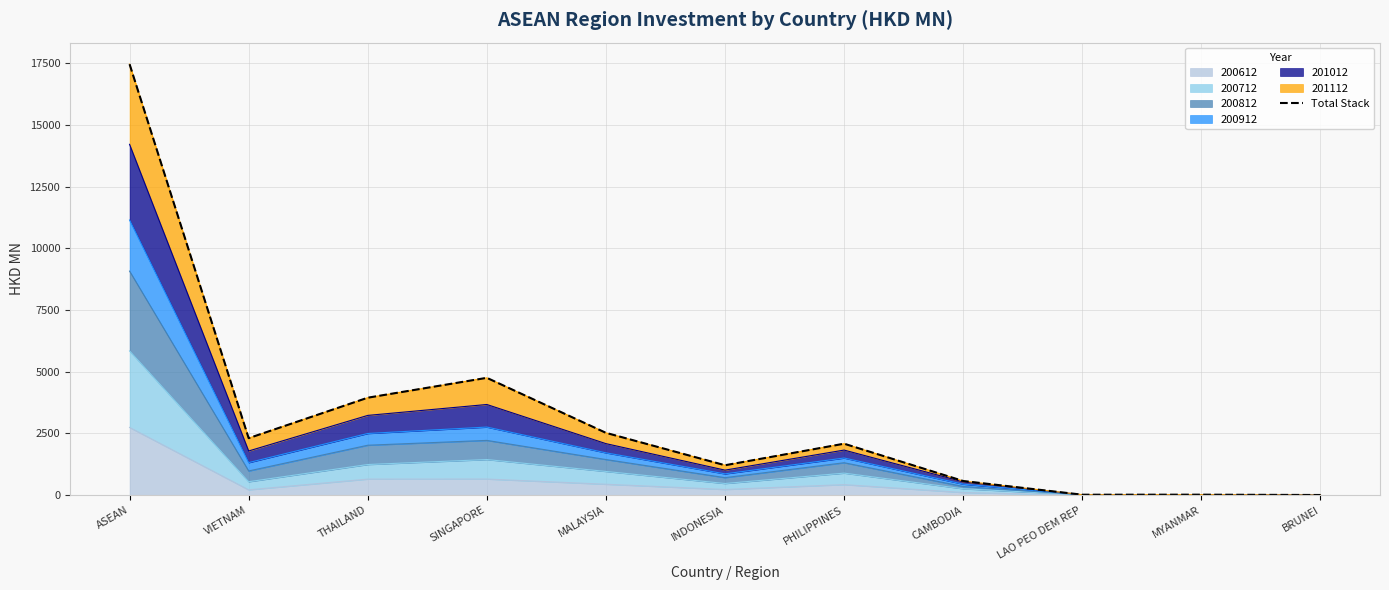

How many lines are shown in the chart?

1